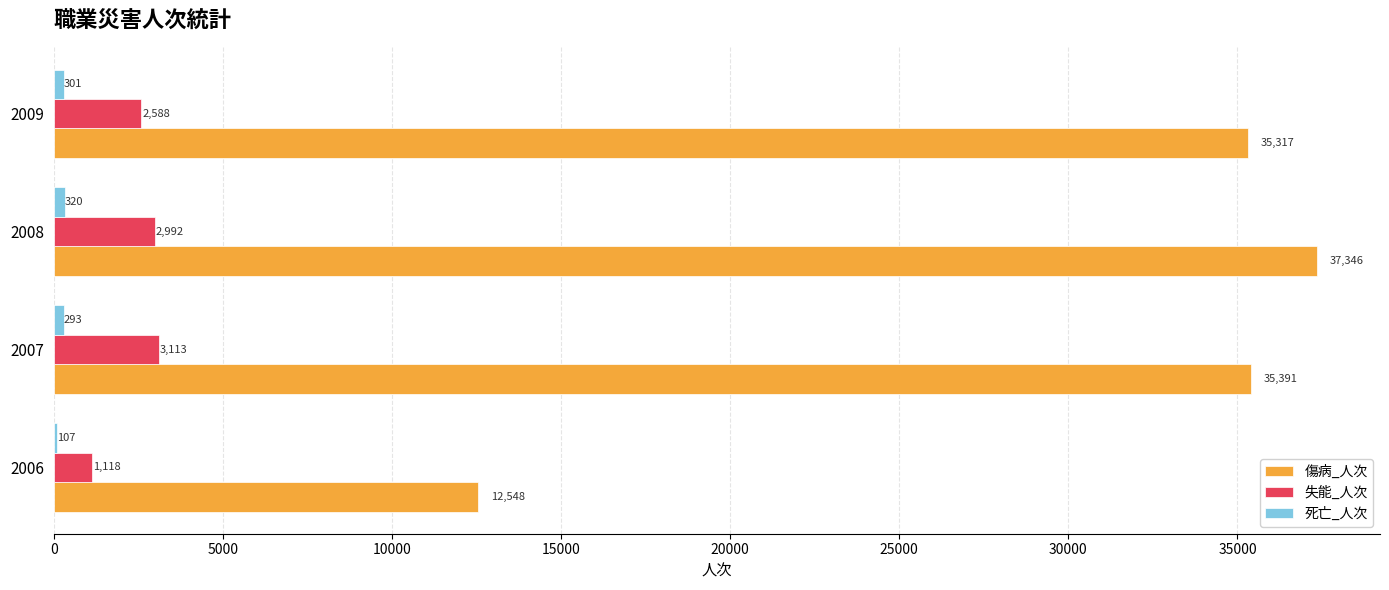

Which series changed the most between 2006 and 2008?

傷病_人次